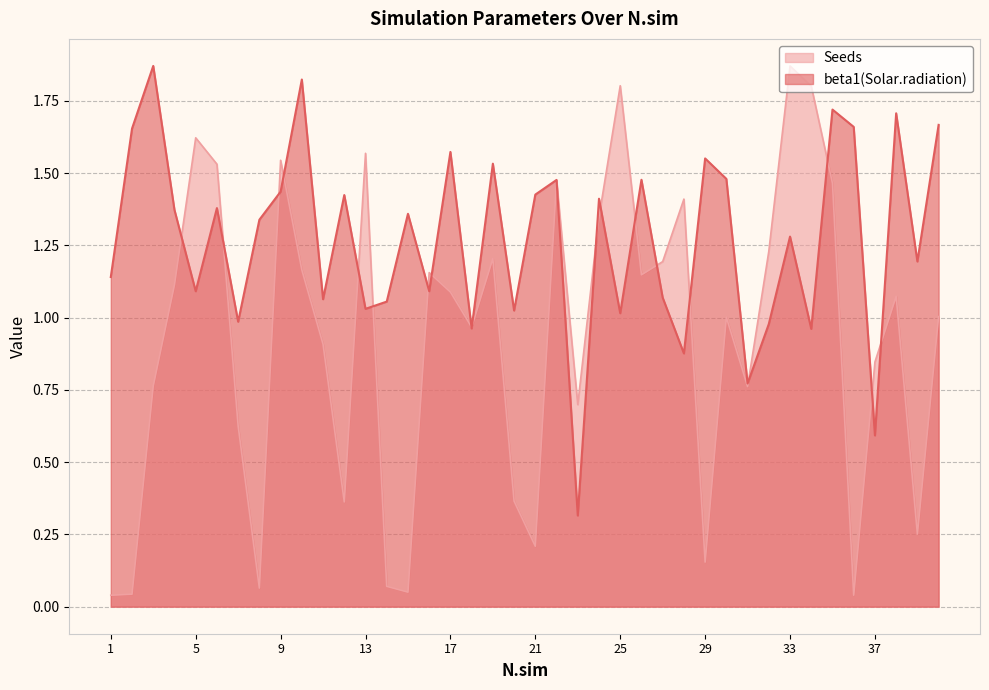

The beta1(Solar.radiation) series shows 0.3 at 23. True or false?

True